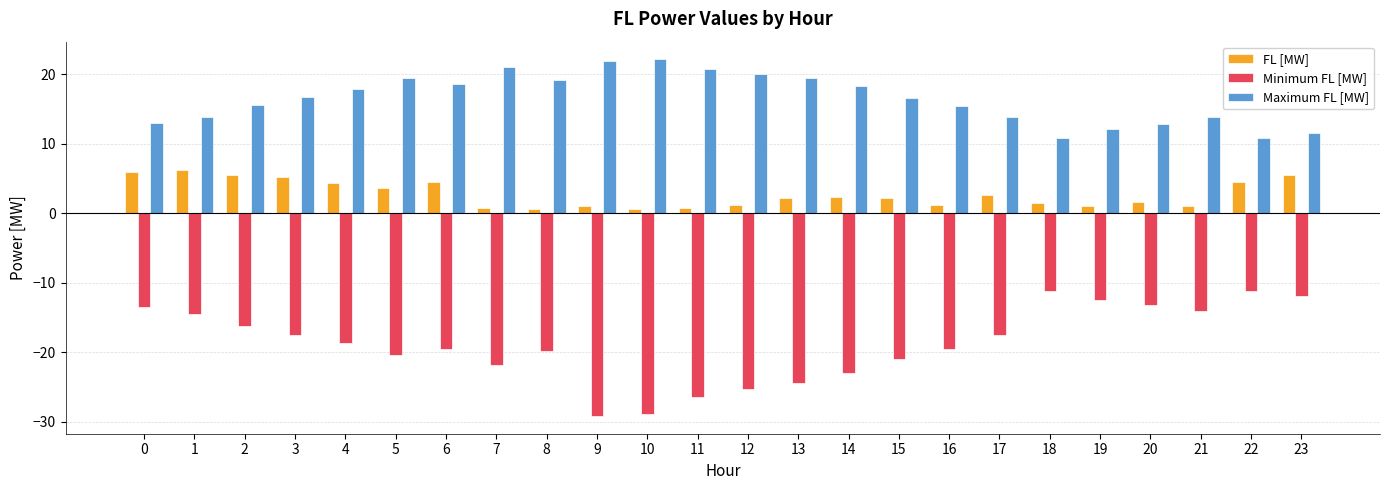

Which series has the largest range (max minus min)?

Minimum FL [MW]